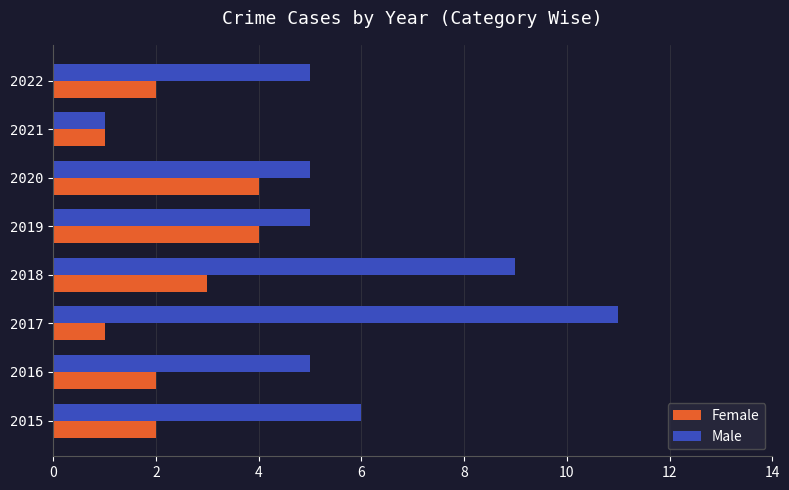

Is the value of Female at 2021 greater than the value of Male at 2020?

No